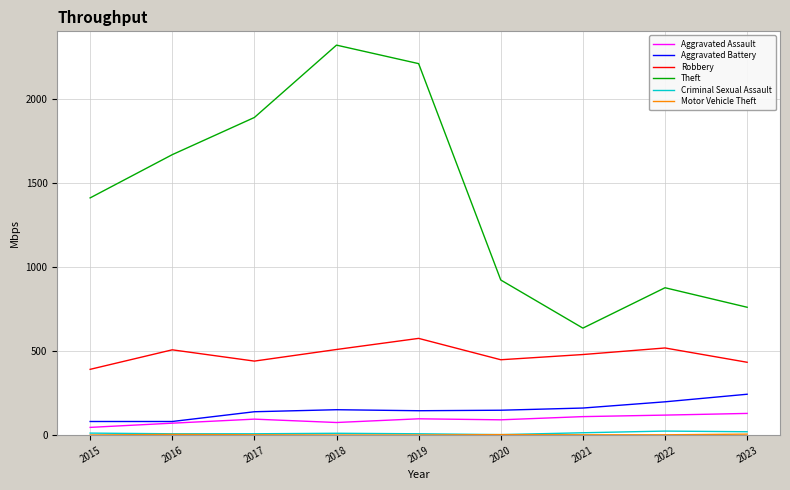

Which series has the largest range (max minus min)?

Theft